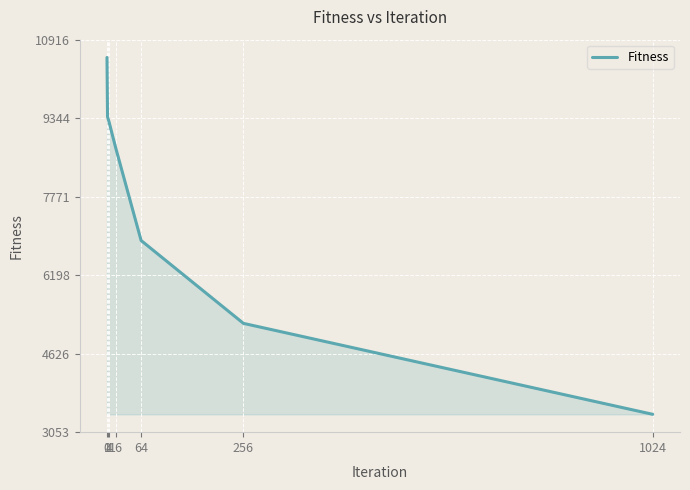

The value at 4 is 12415.3. True or false?

False